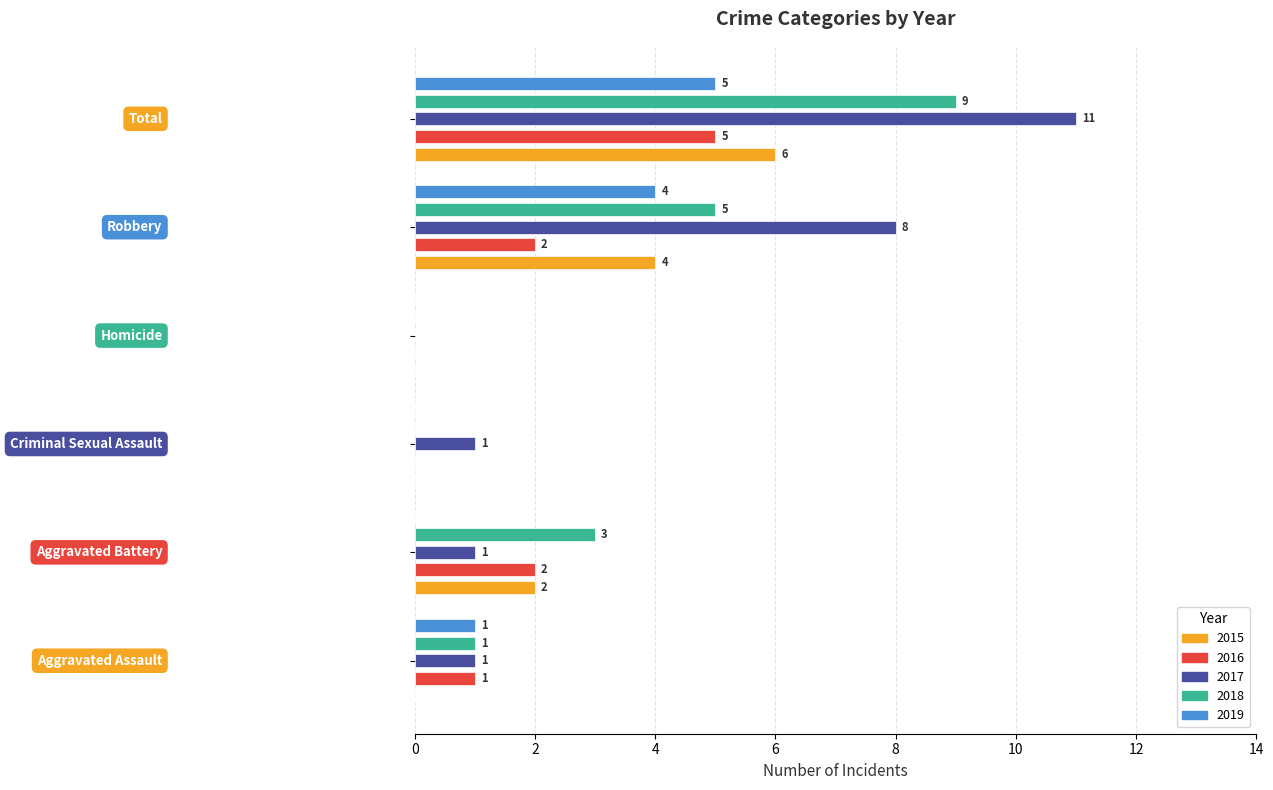

How many 2018 values are between 0 and 5?

5